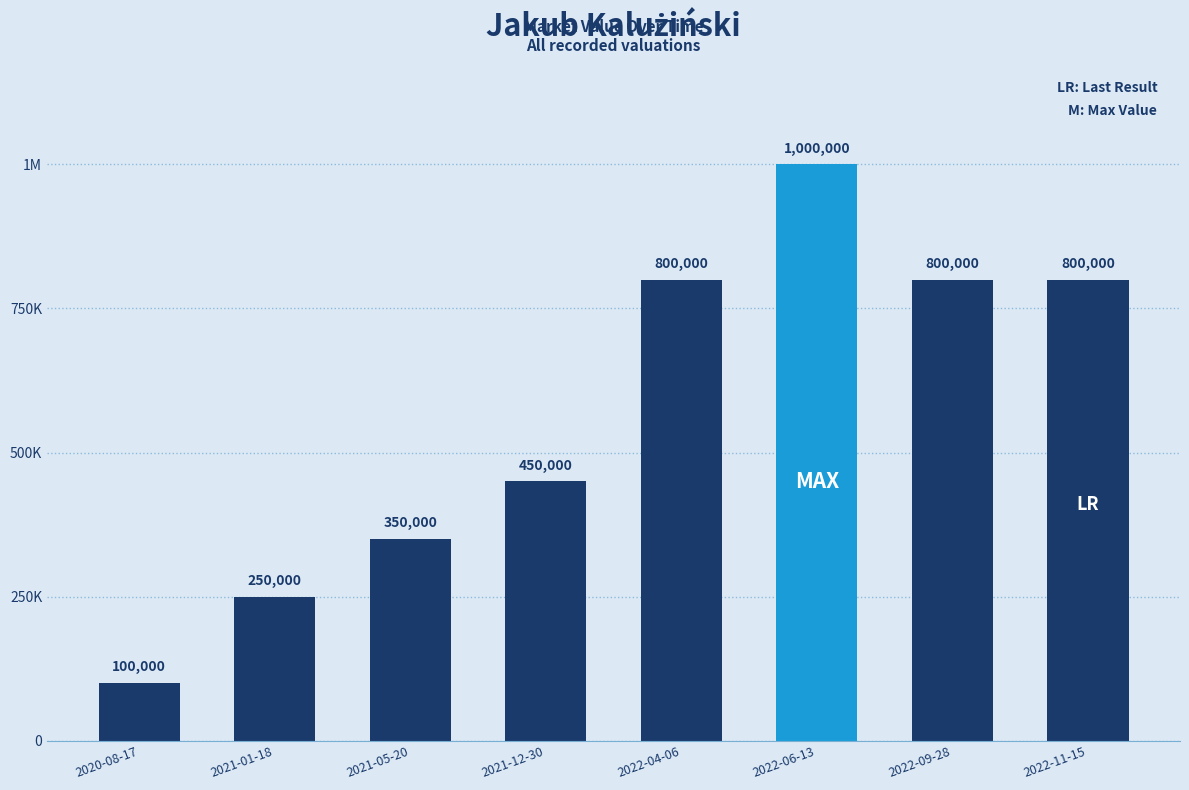

Does the chart contain any negative values?

No